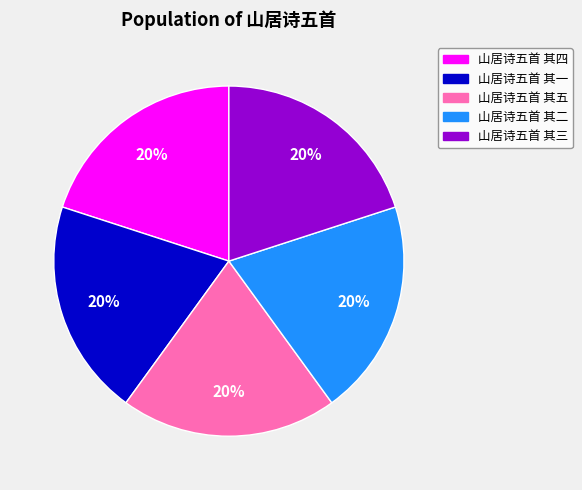

What percentage is the 山居诗五首 其四 slice, to the nearest percent?

20%